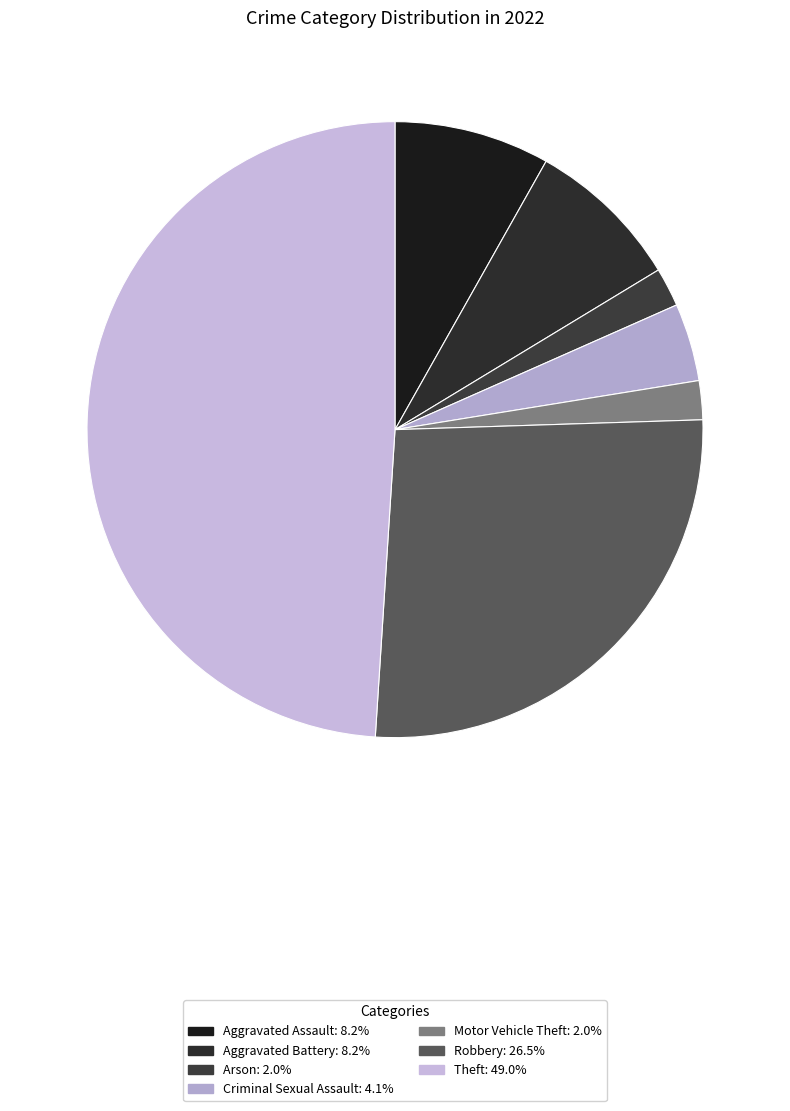

Count the number of slices in the pie.

7